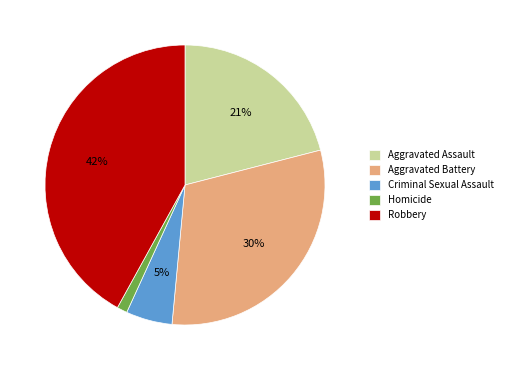

What percentage is the Homicide slice, to the nearest percent?

1%